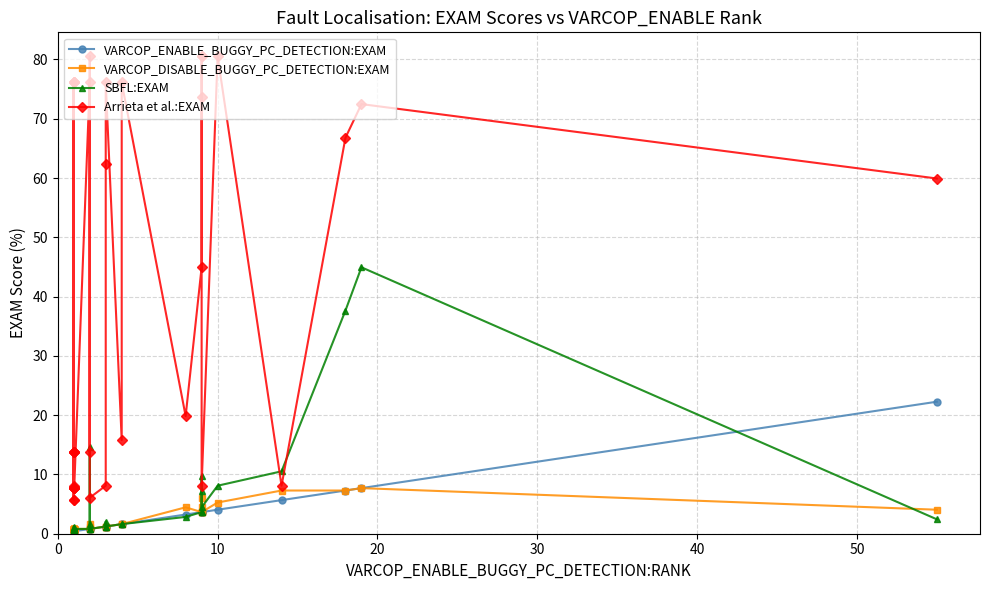

What is the average value of the VARCOP_DISABLE_BUGGY_PC_DETECTION:EXAM series?

2.2